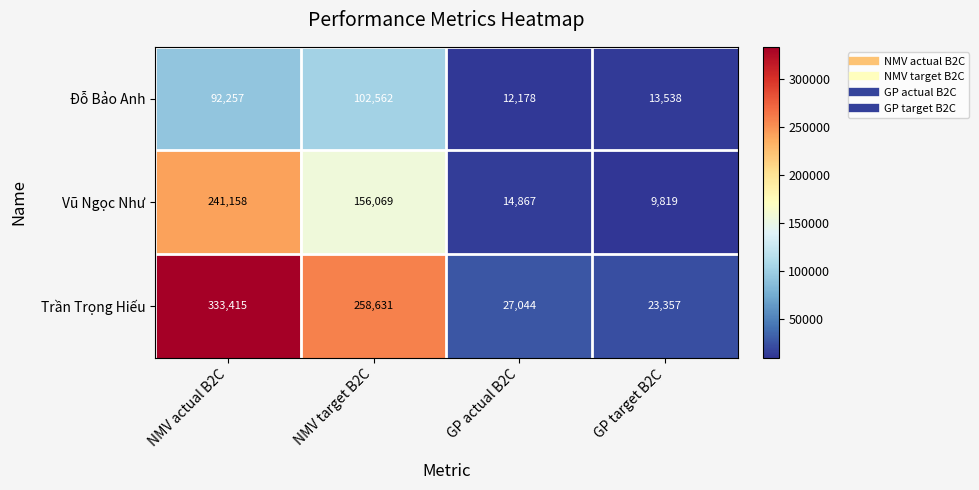

List the series in order of their overall mean, lowest first.

Đỗ Bảo Anh, Vũ Ngọc Như, Trần Trọng Hiếu